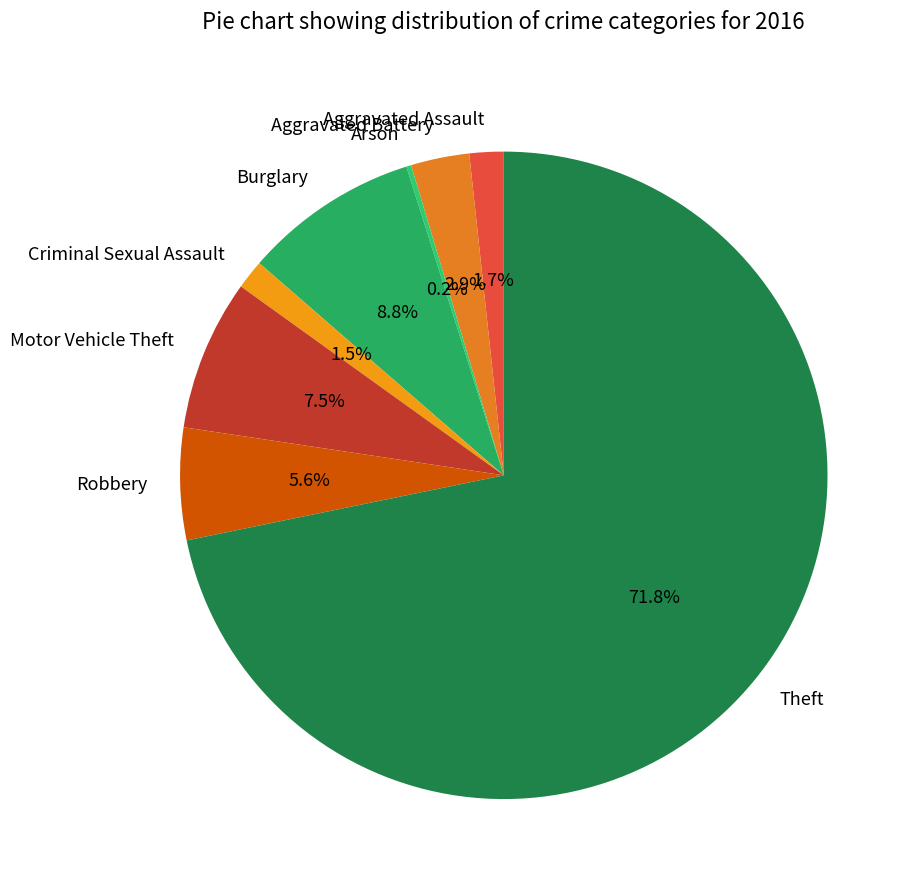

Between Robbery and Burglary, which is larger?

Burglary